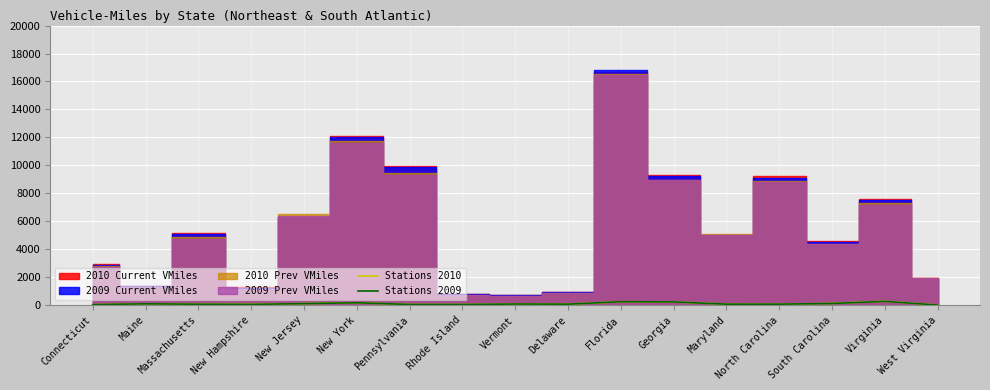

At which category does Stations 2009 reach its first local peak?

Maine